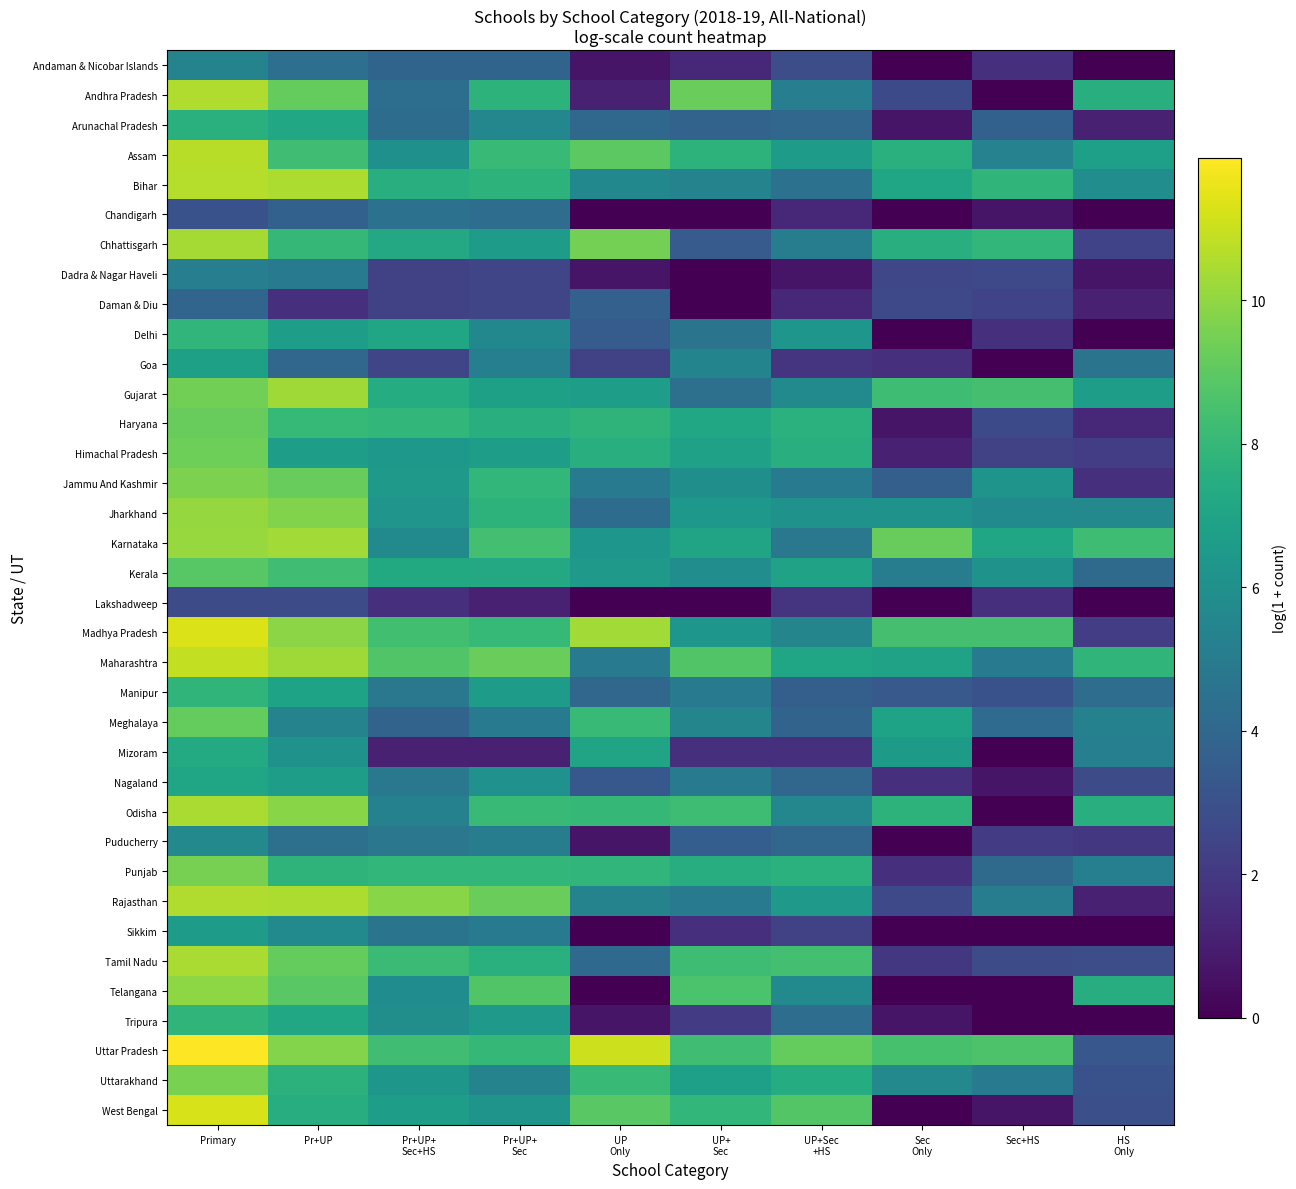

Which series has the largest range (max minus min)?

West Bengal